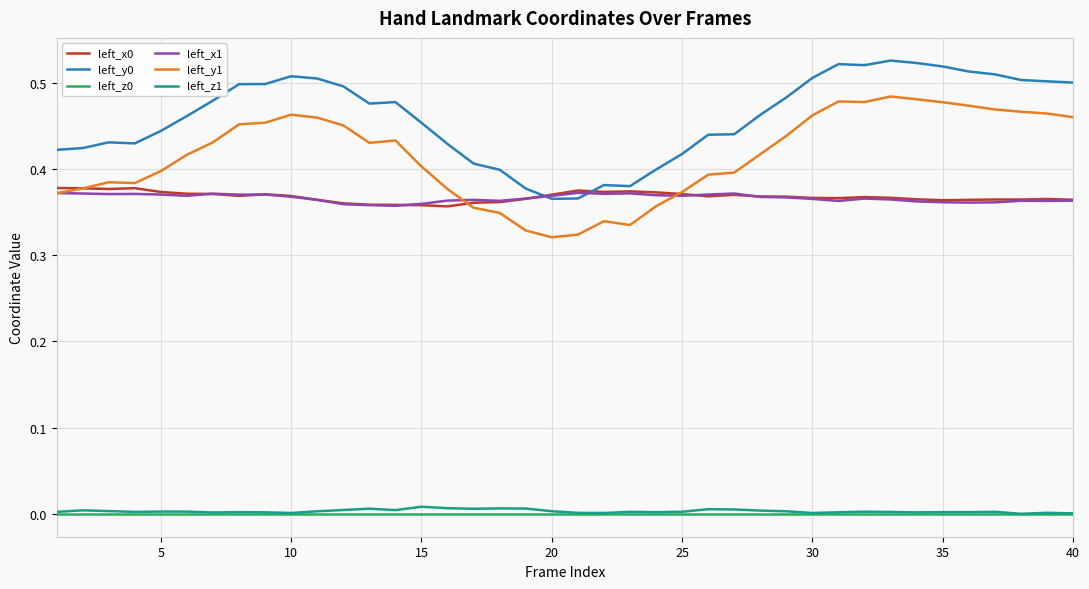

True or false: left_y0 and left_z1 cross at least once.

False